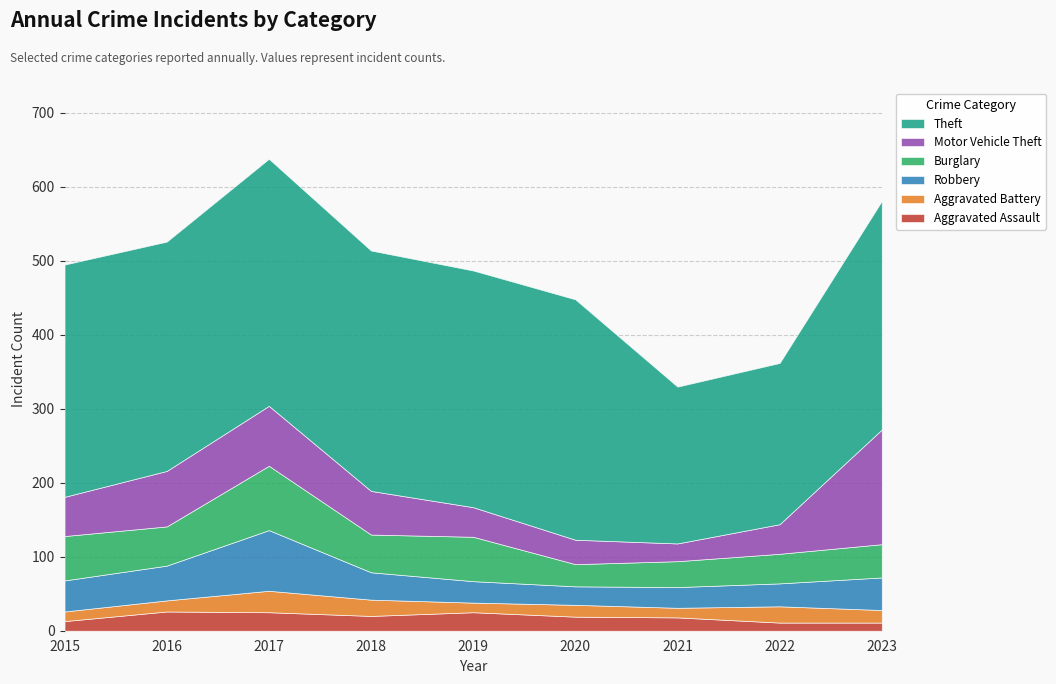

At how many categories does at least one series exceed 320?

3